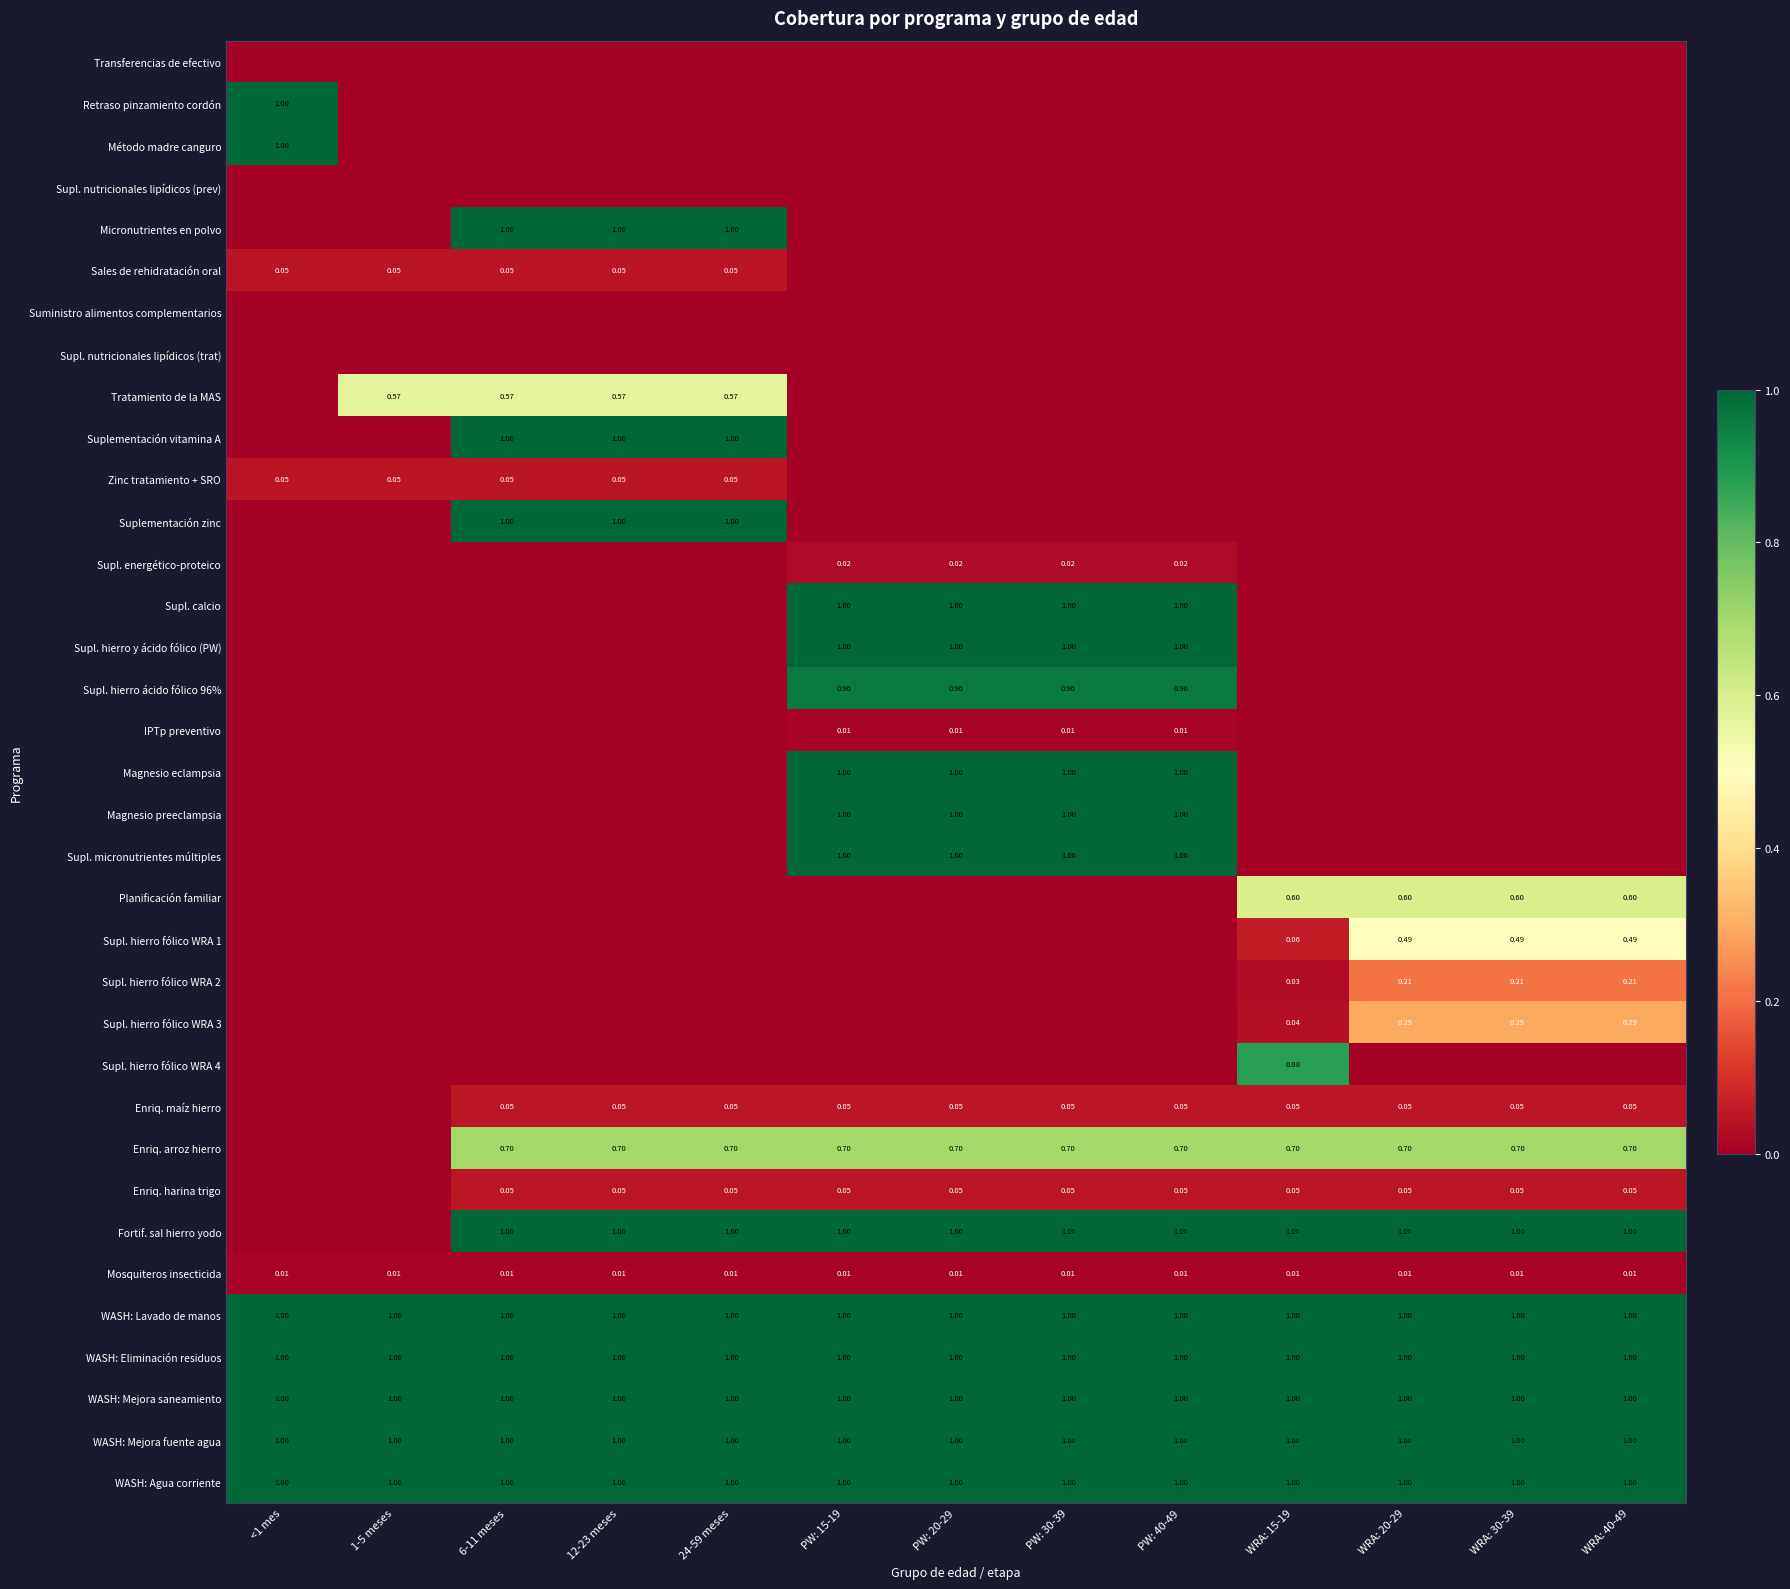

How many data points in Supl. hierro y ácido fólico (PW) are above 0?

4